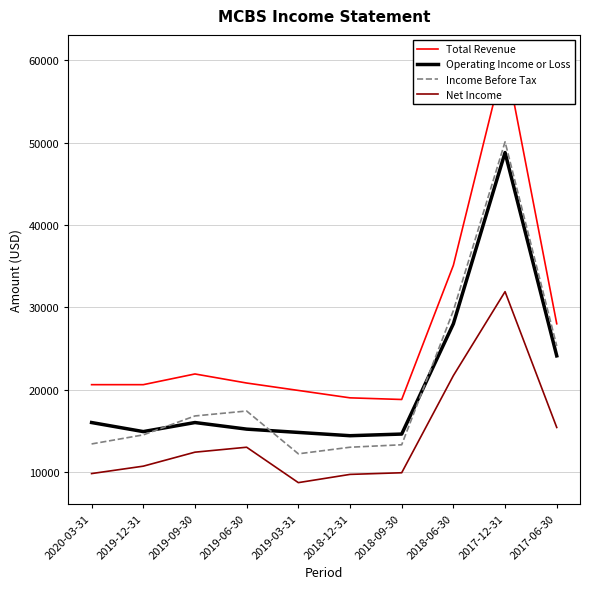

Read the Operating Income or Loss value at 2018-12-31, to the nearest 10.

14400